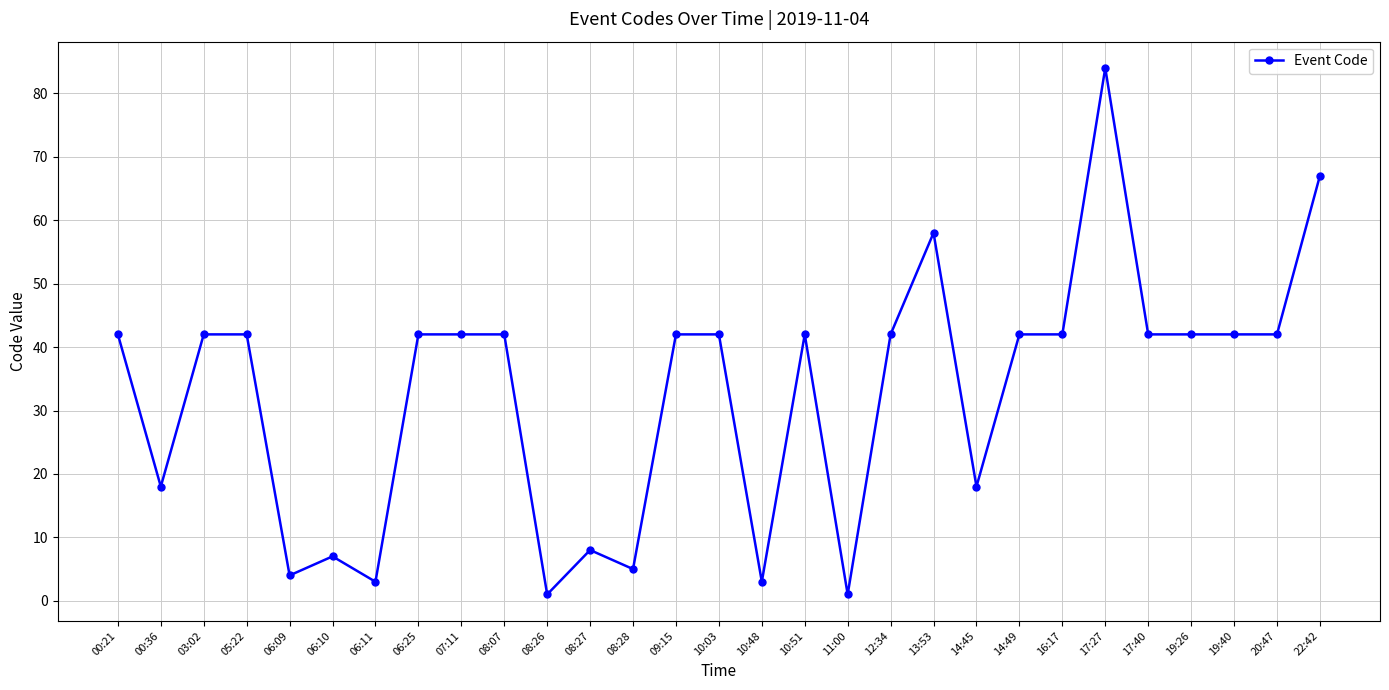

What is the maximum value shown in the chart?

84